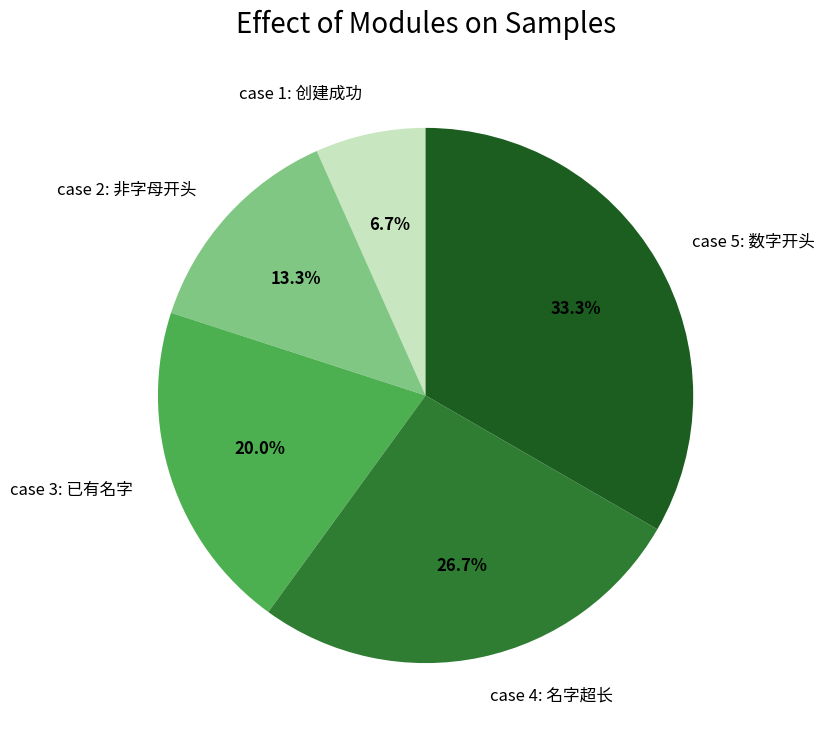

Rank the categories by value from highest to lowest.

case 5: 数字开头, case 4: 名字超长, case 3: 已有名字, case 2: 非字母开头, case 1: 创建成功